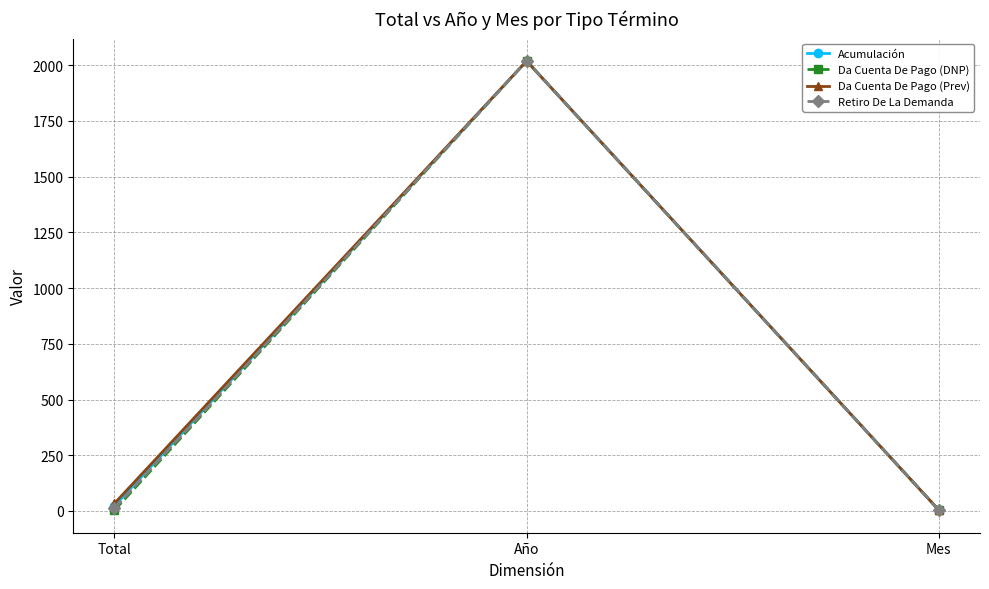

True or false: Acumulación has a value of 2019 at Año.

True